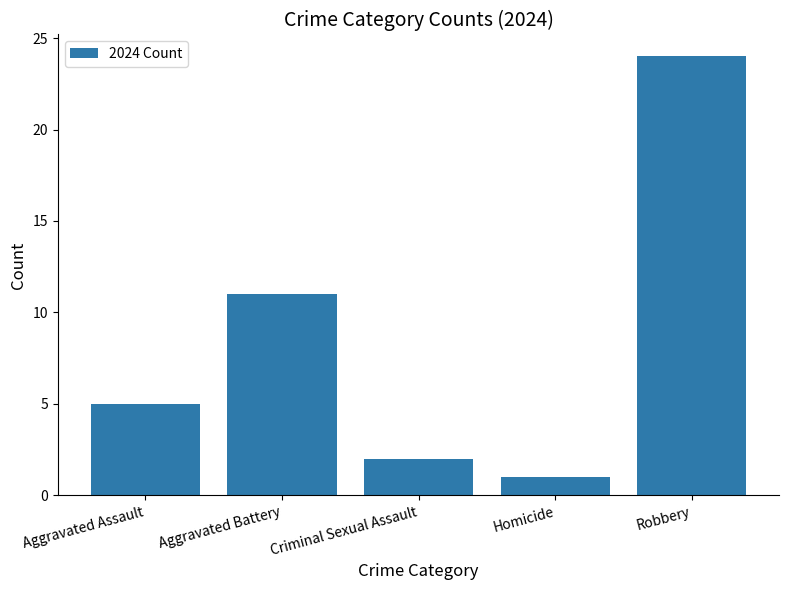

What is the label of the 3rd bar from the right?

Criminal Sexual Assault